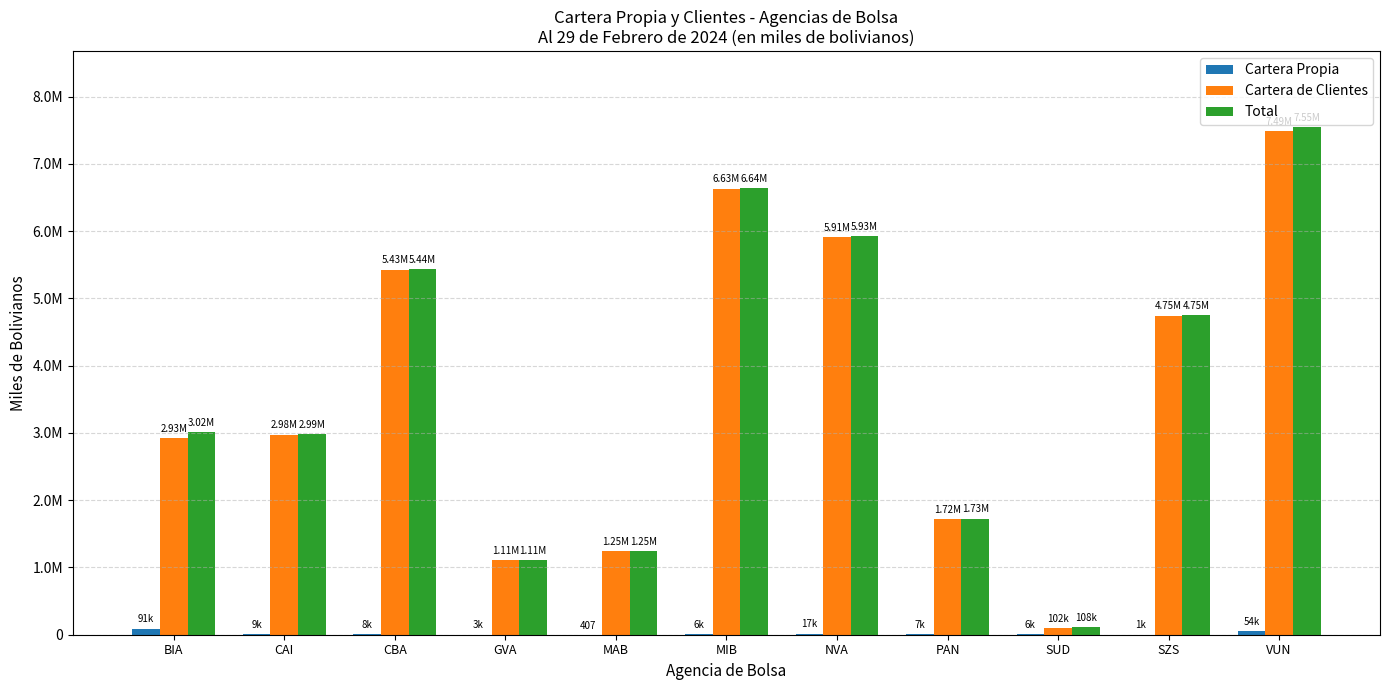

True or false: Cartera Propia has a value of 406.8 at MAB.

True